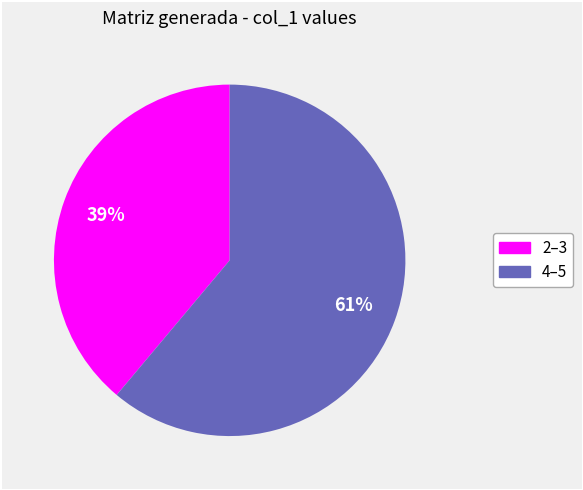

To the nearest percent, what is the difference between the largest and smallest slice percentages?

22%